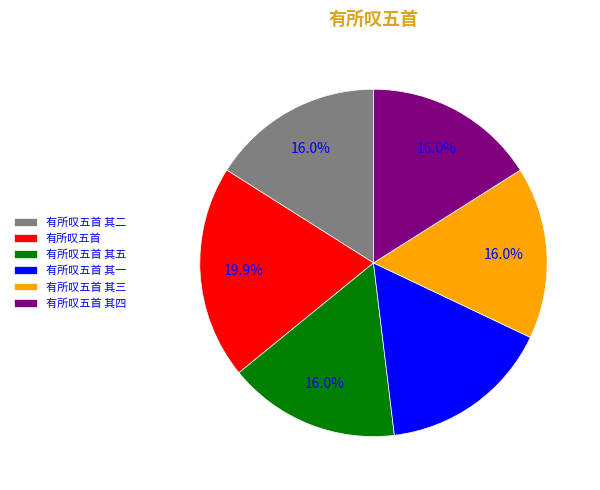

What is the largest slice in the pie chart?

有所叹五首